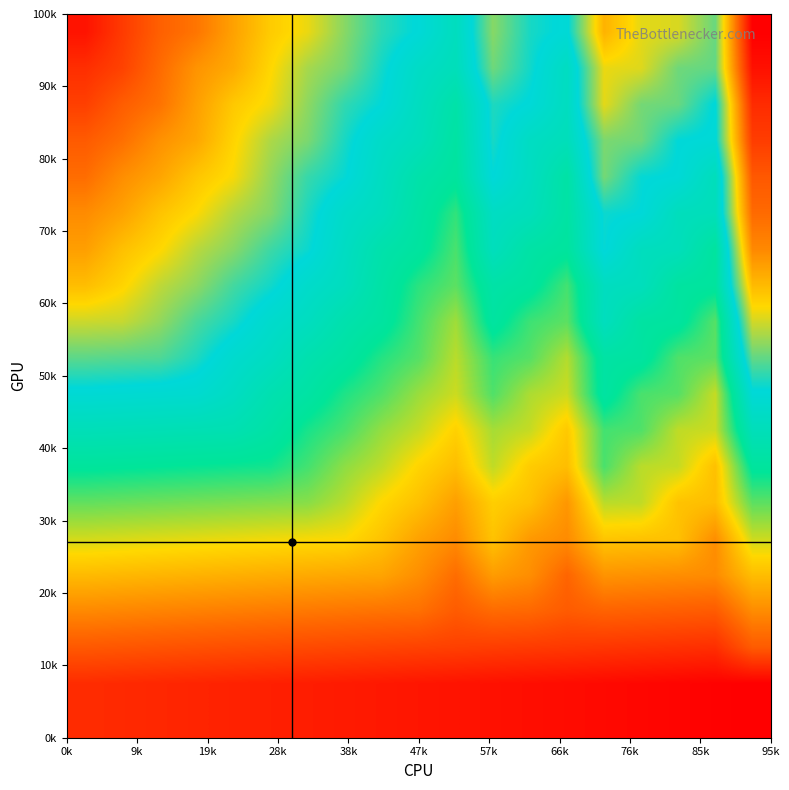

How many data points does each series have?

19